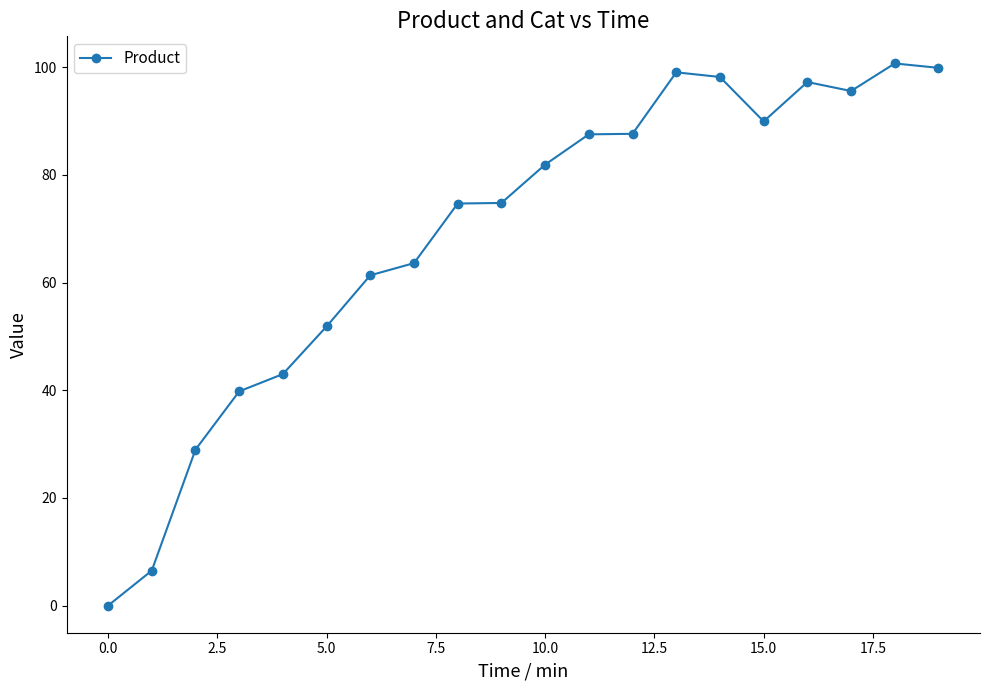

True or false: the data has more than 0 interior local peaks.

True